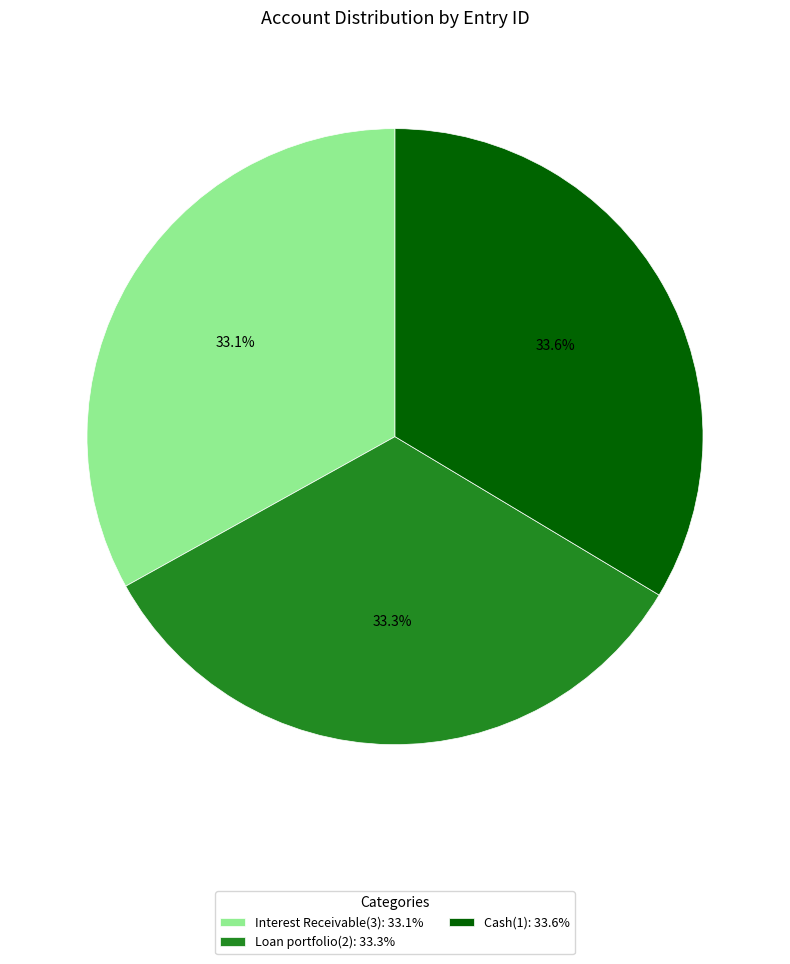

Is there a majority slice in this chart?

No